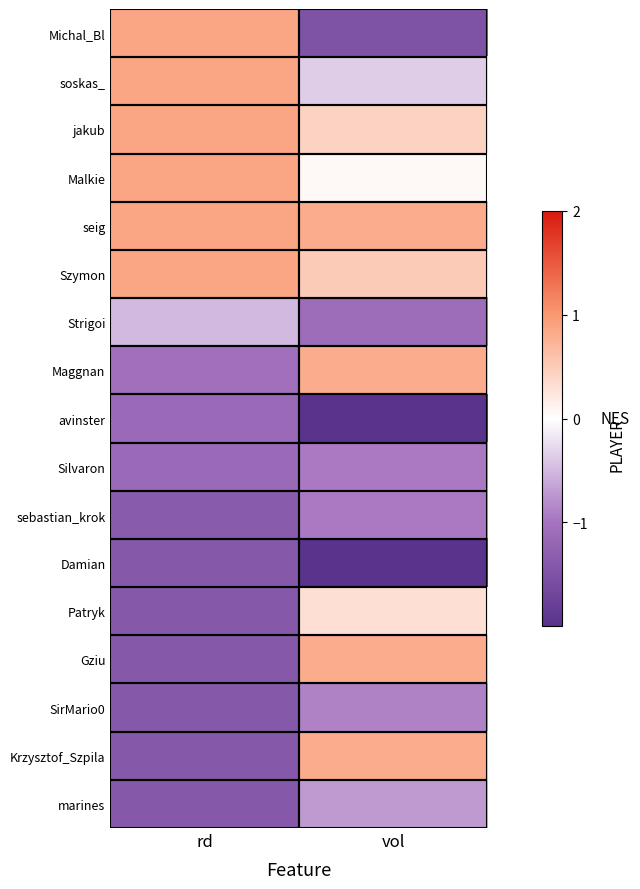

How many distinct data groups are displayed?

17